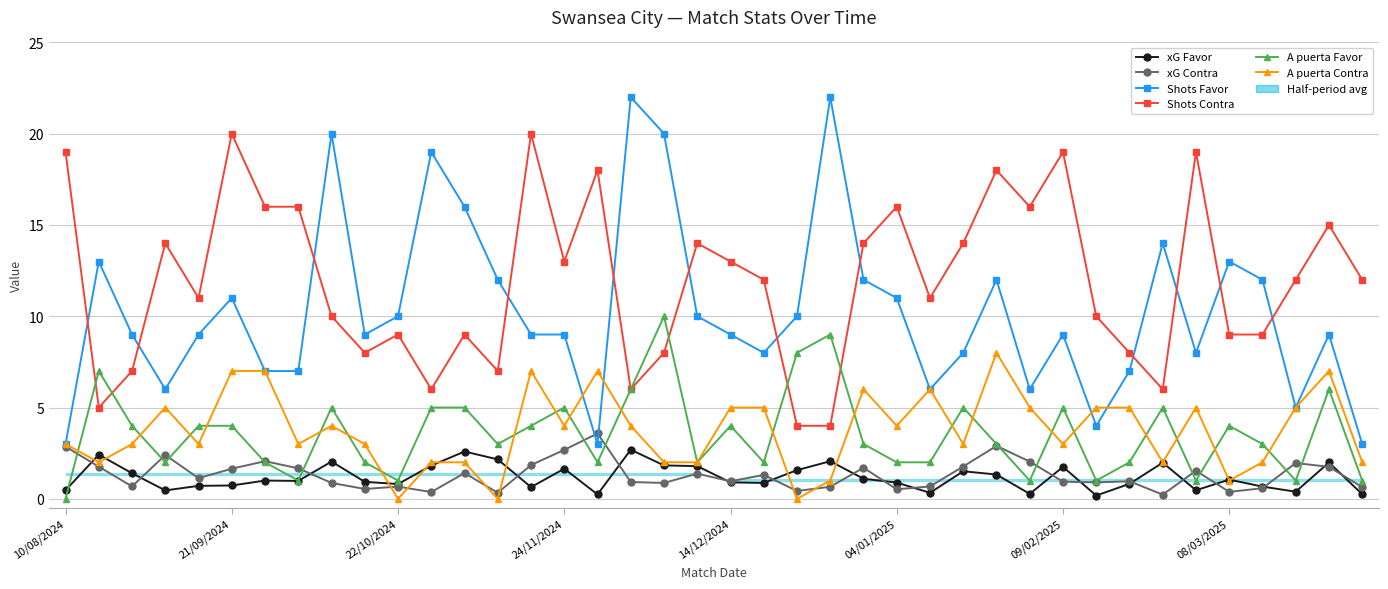

Between 18 and 11, which is larger?

18